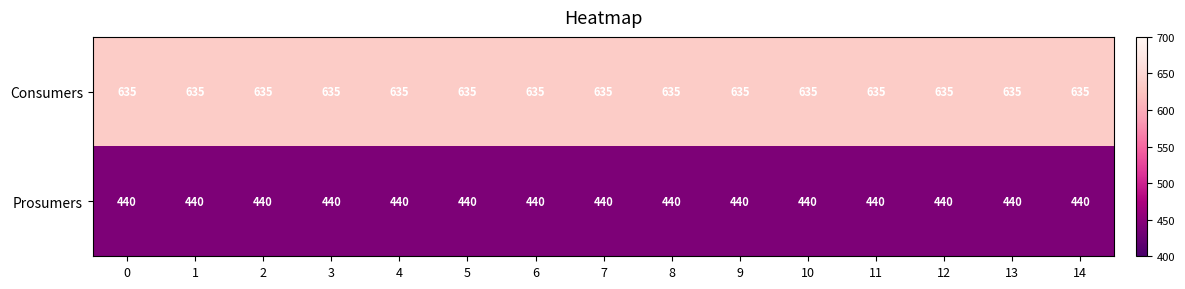

Count the number of categories in the chart.

15